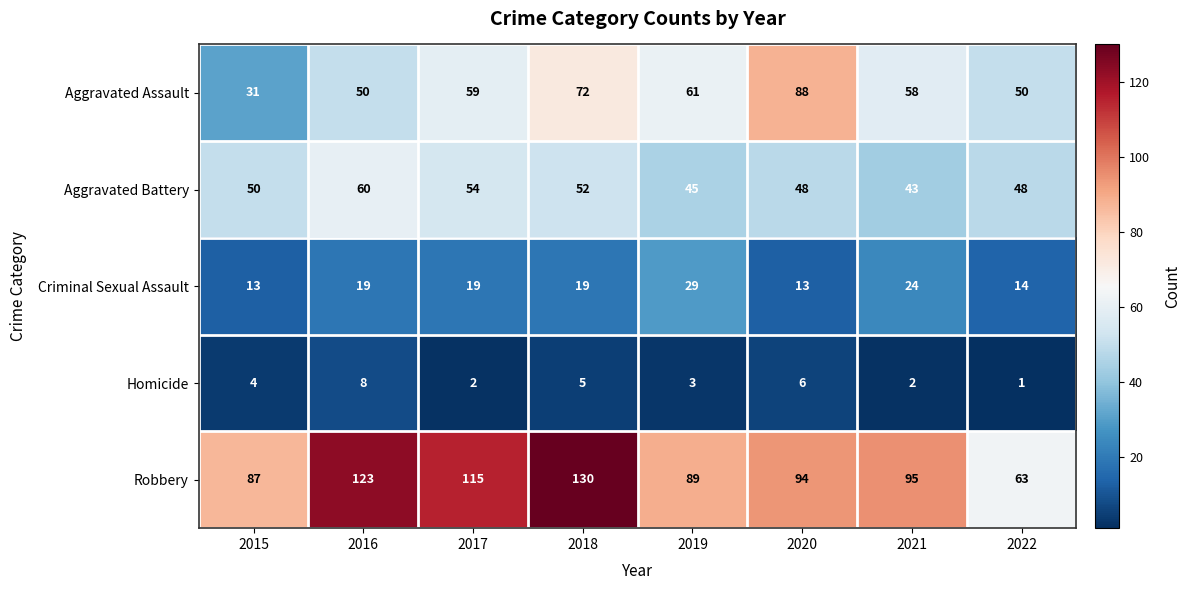

Rank the series at 2018 from lowest to highest value.

Homicide, Criminal Sexual Assault, Aggravated Battery, Aggravated Assault, Robbery